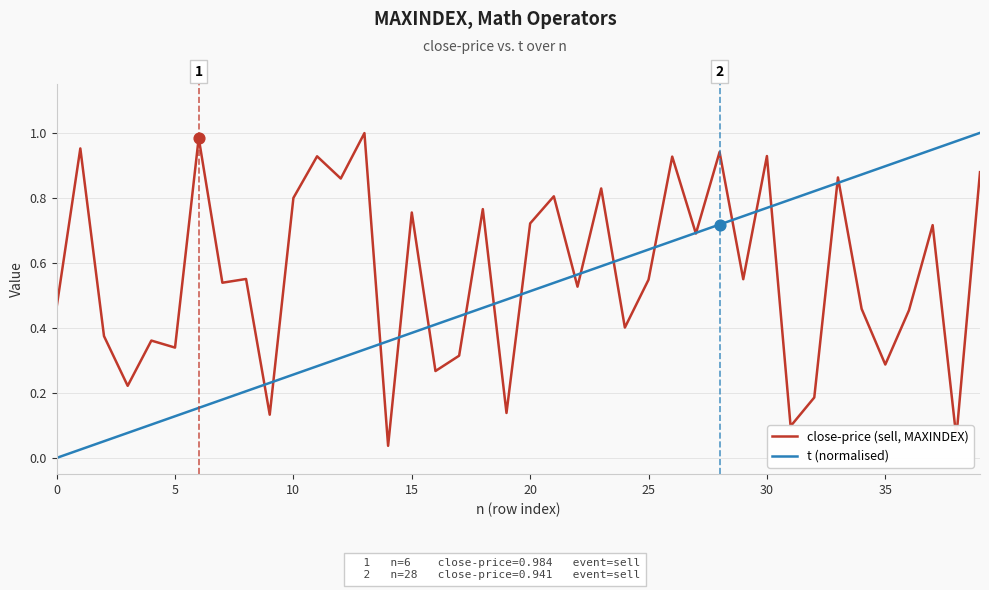

List the series in order of their overall mean, highest first.

close-price (sell, MAXINDEX), t (normalised)